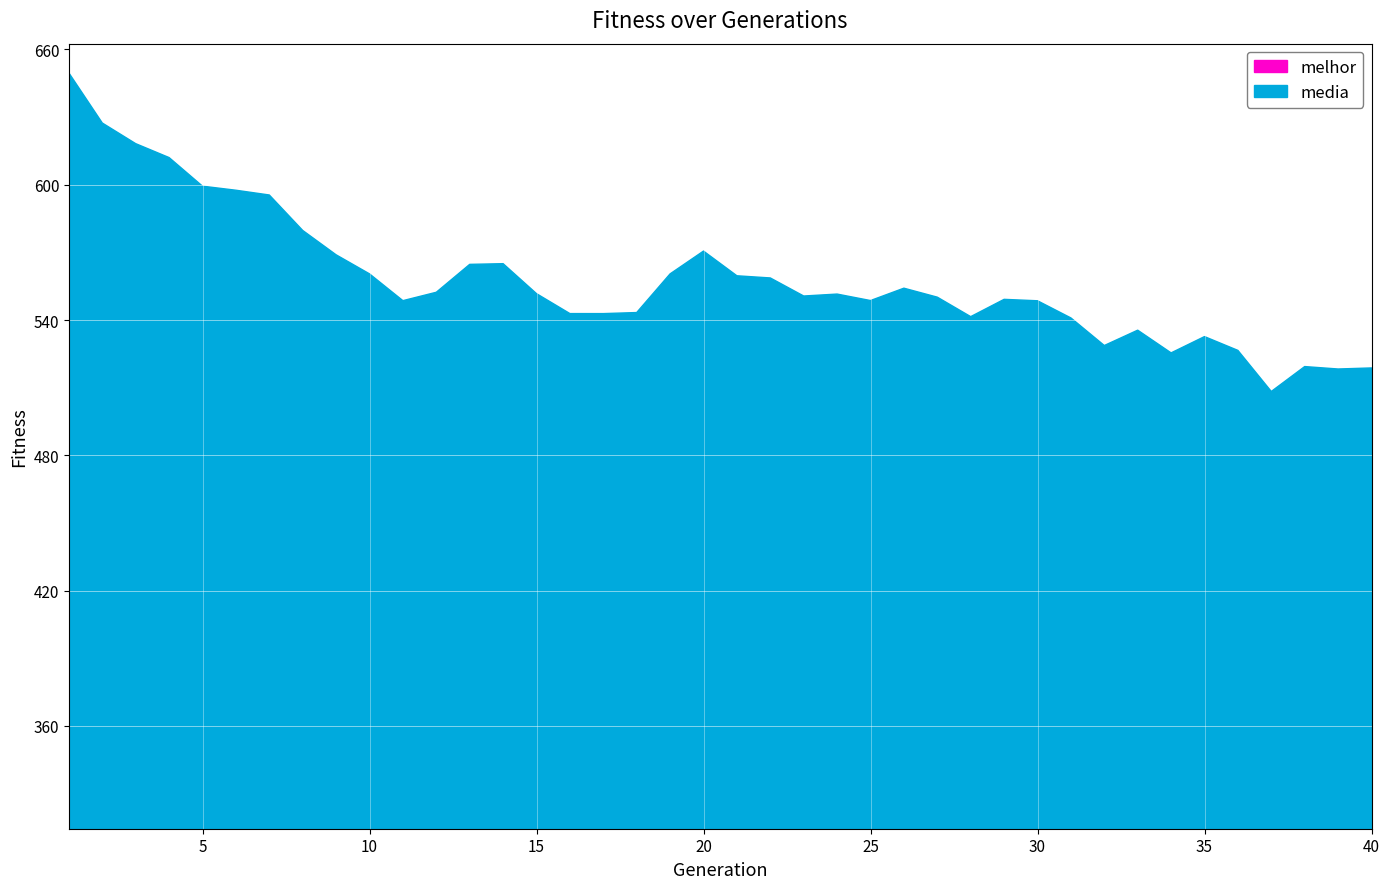

How many lines are shown in the chart?

2